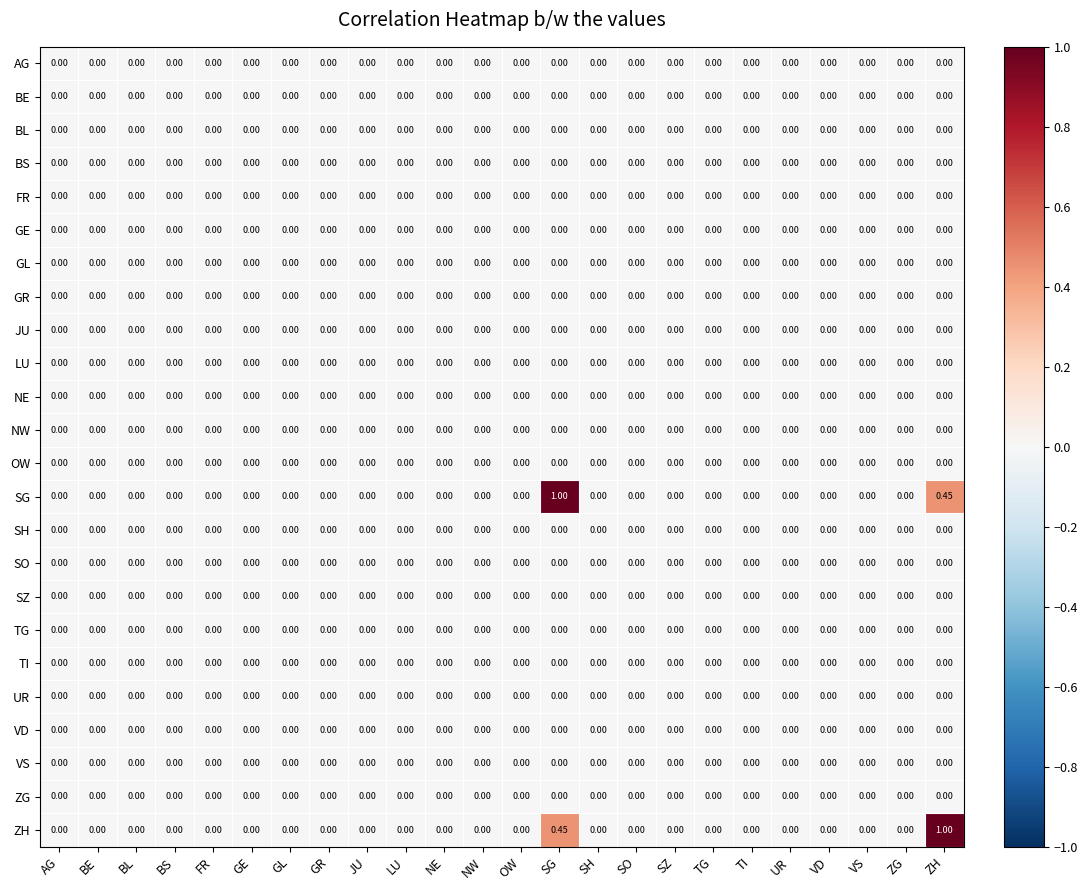

Which series has the largest range (max minus min)?

SG